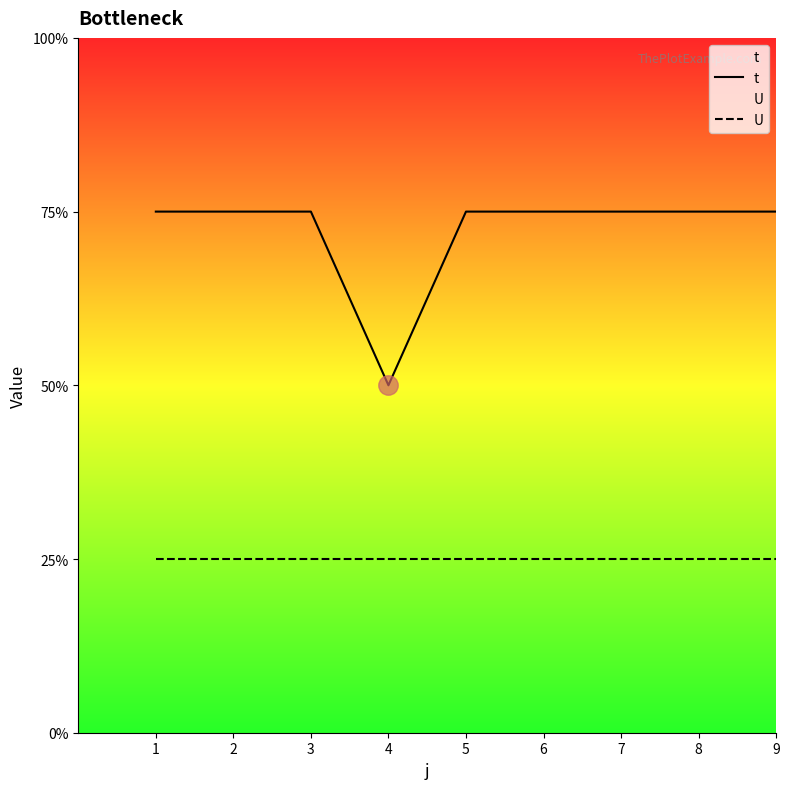

Reading left to right, transcribe all the data shown in this chart.

t: 3	3	3	2	3	3	3	3	3
U: 1	1	1	1	1	1	1	1	1